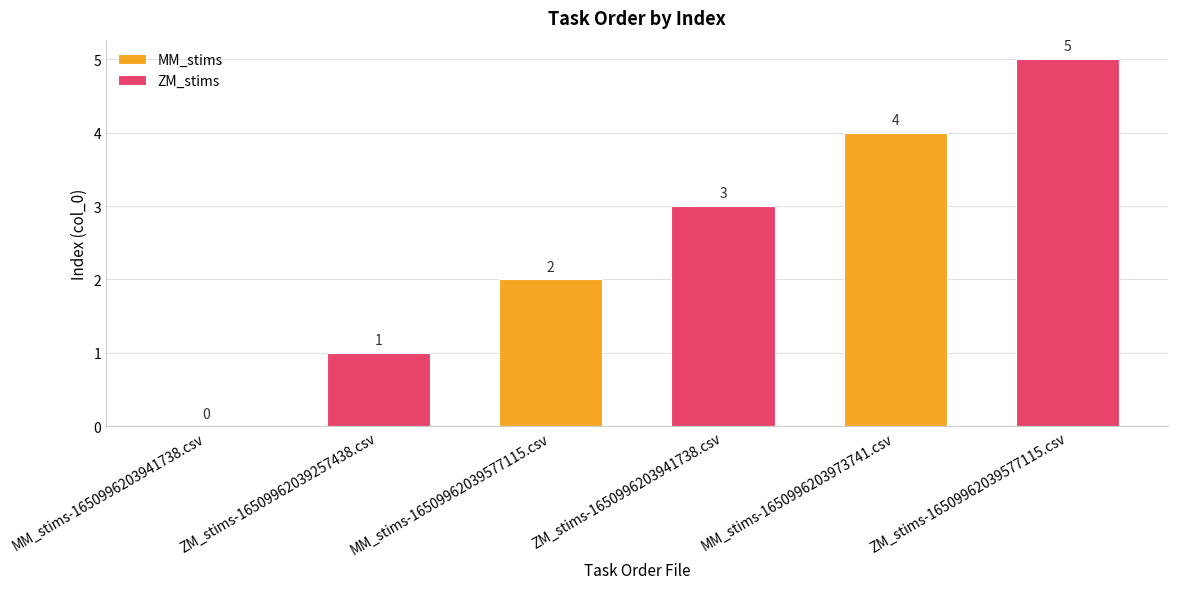

Are the bars grouped side by side (vs. stacked)?

Yes